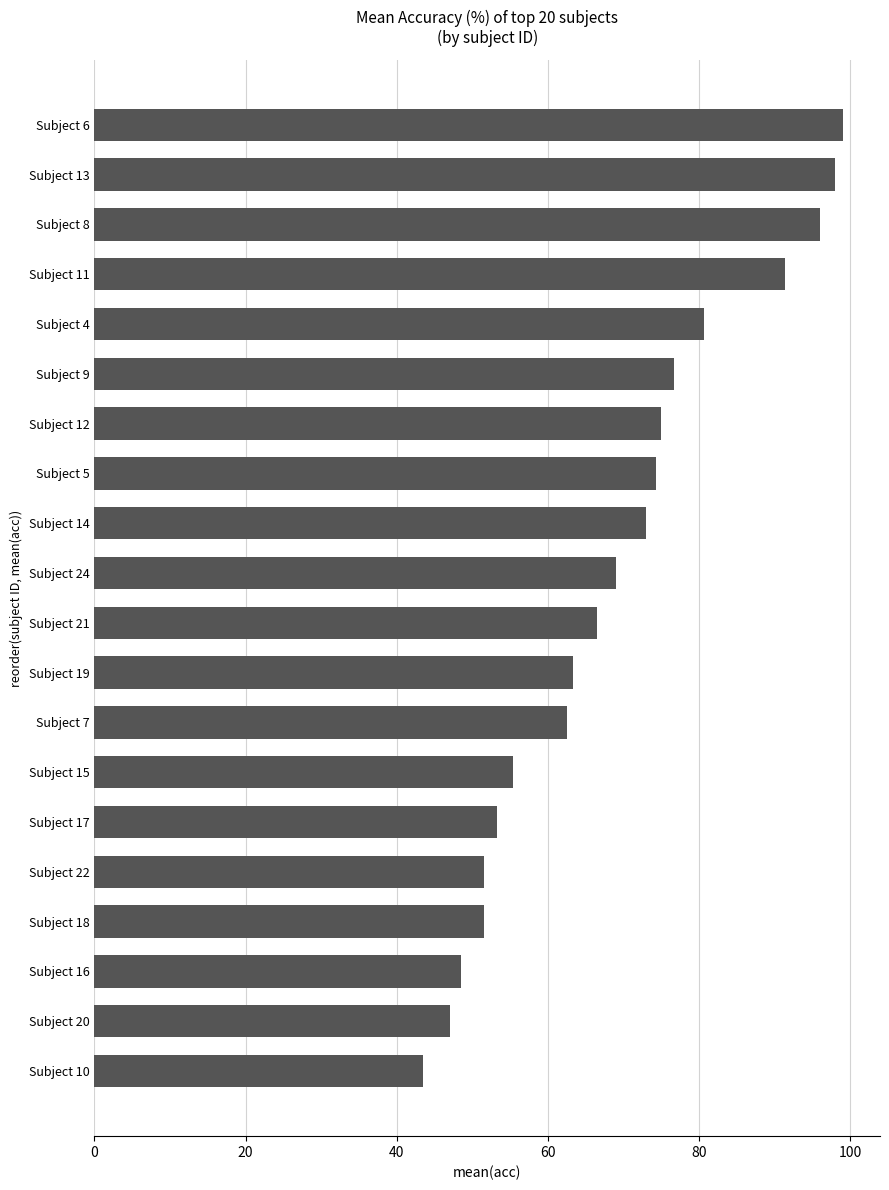

What is the difference between the maximum and minimum values?

55.5